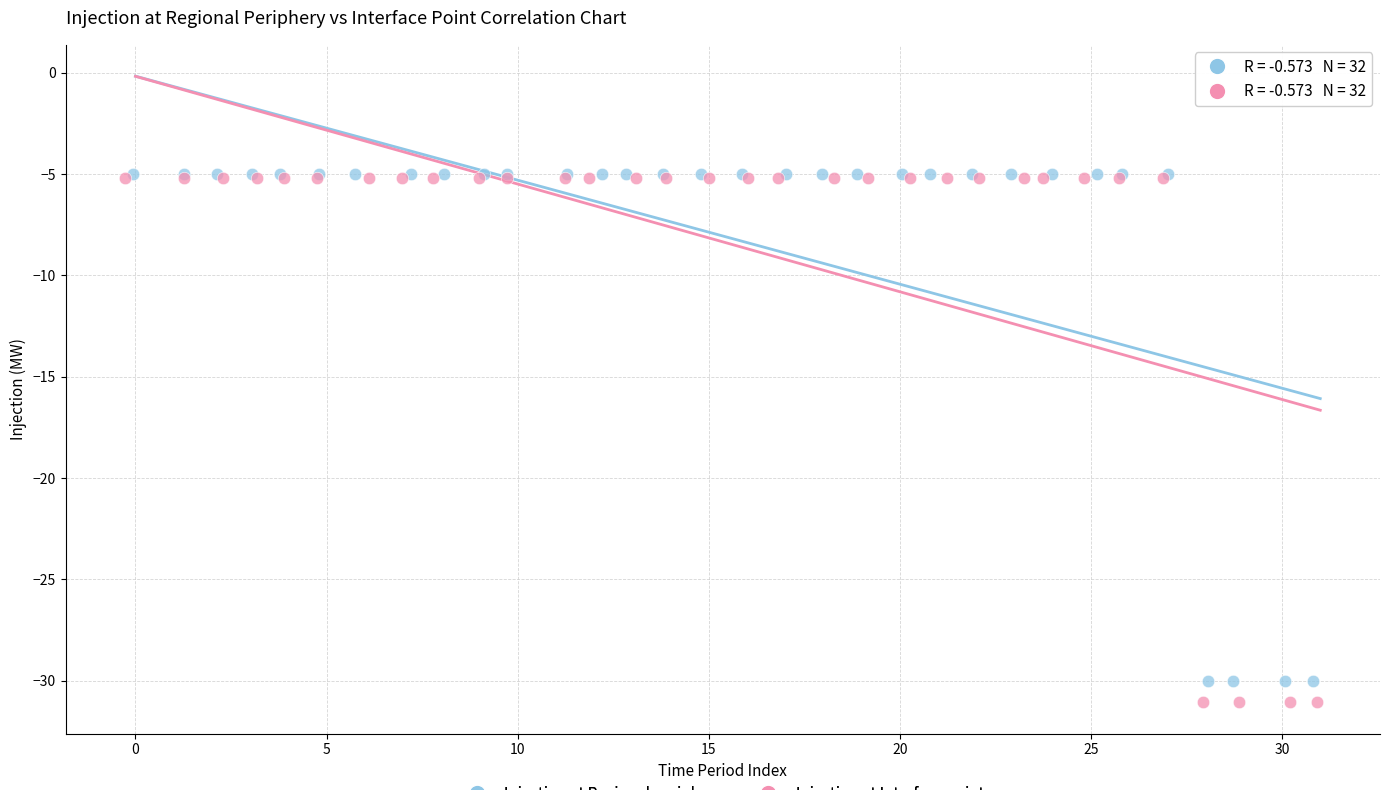

What are all the series names shown in the legend?

Injection at Regional periphery, Injection at Interface point